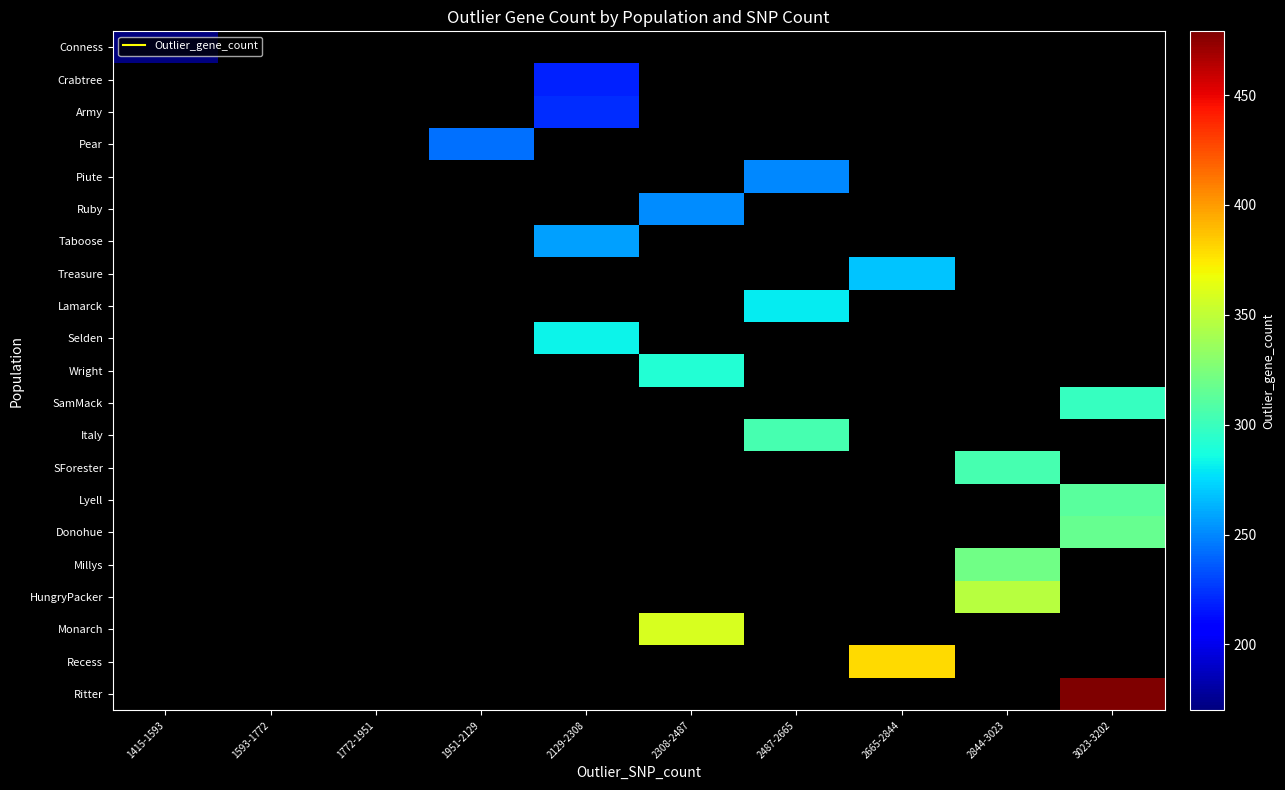

Which label corresponds to the smallest value in the chart?

1415-1593